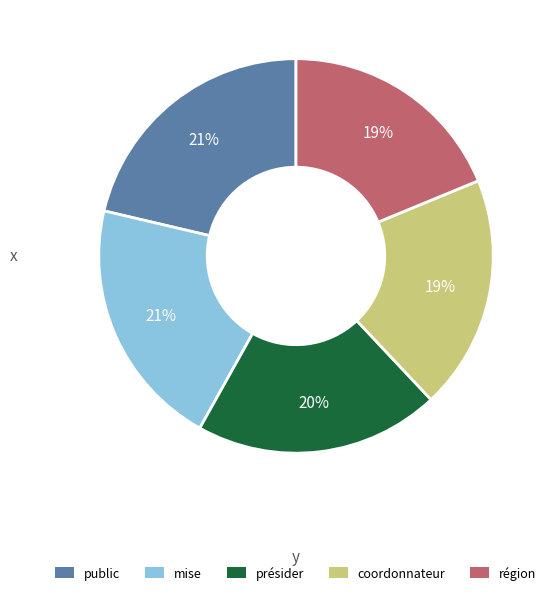

How many slices are in this pie chart?

5